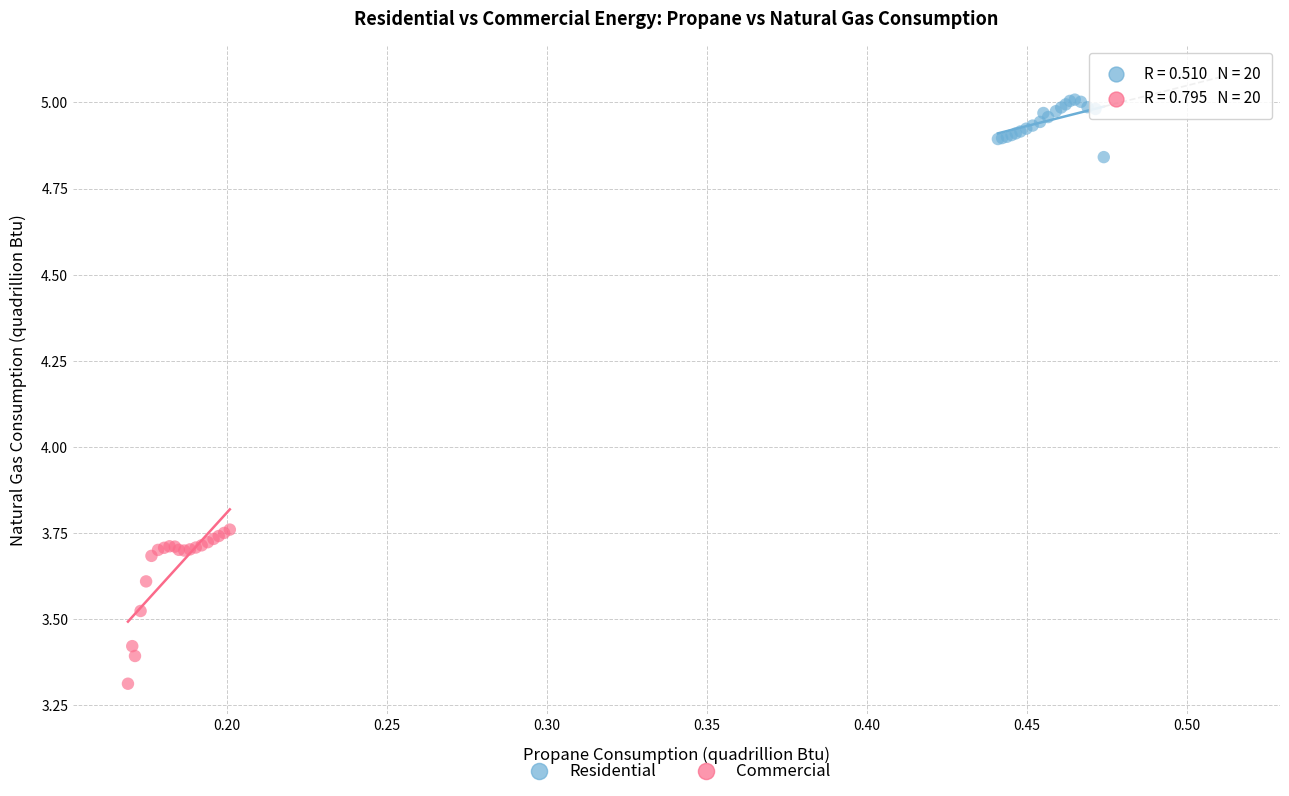

What are all the series names shown in the legend?

Residential, Commercial